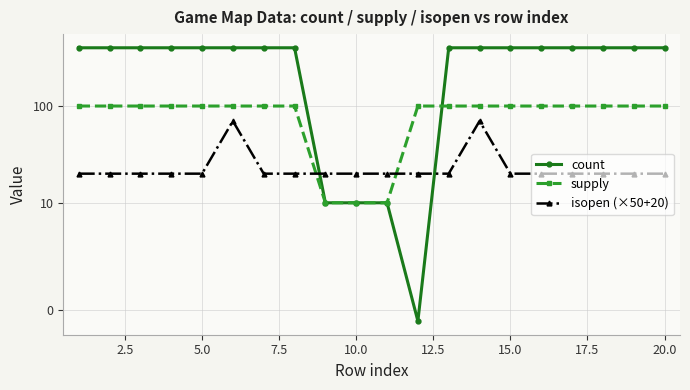

What are all the series names shown in the legend?

count, supply, isopen (×50+20)